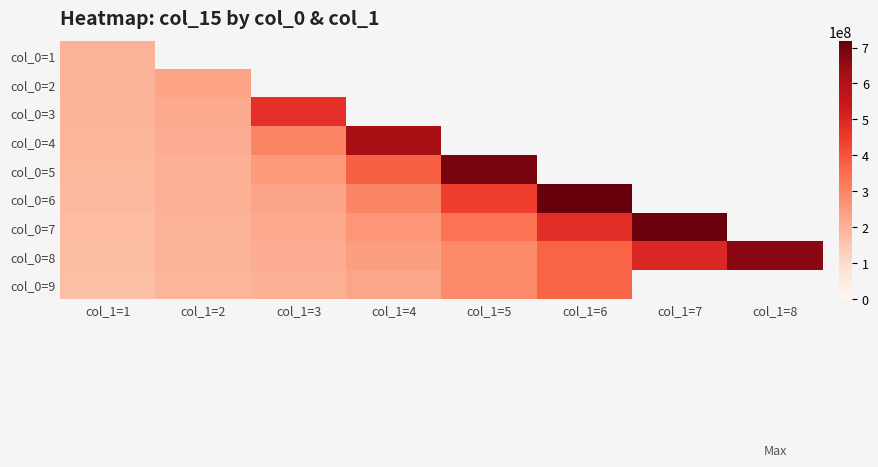

The col_0=5 series shows 350594394.3 at col_1=5. True or false?

False